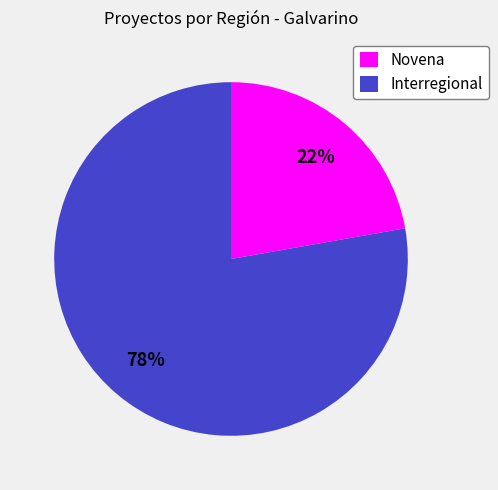

How many segments does this pie chart have?

2